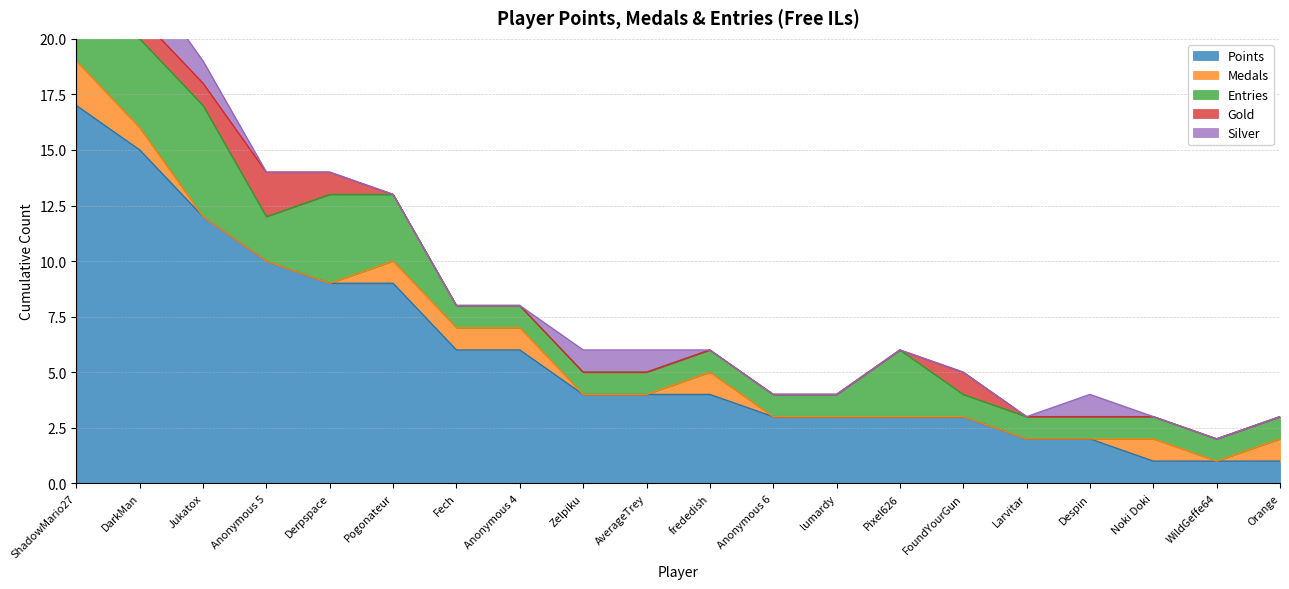

At which category is the sum across all series the highest?

ShadowMario27